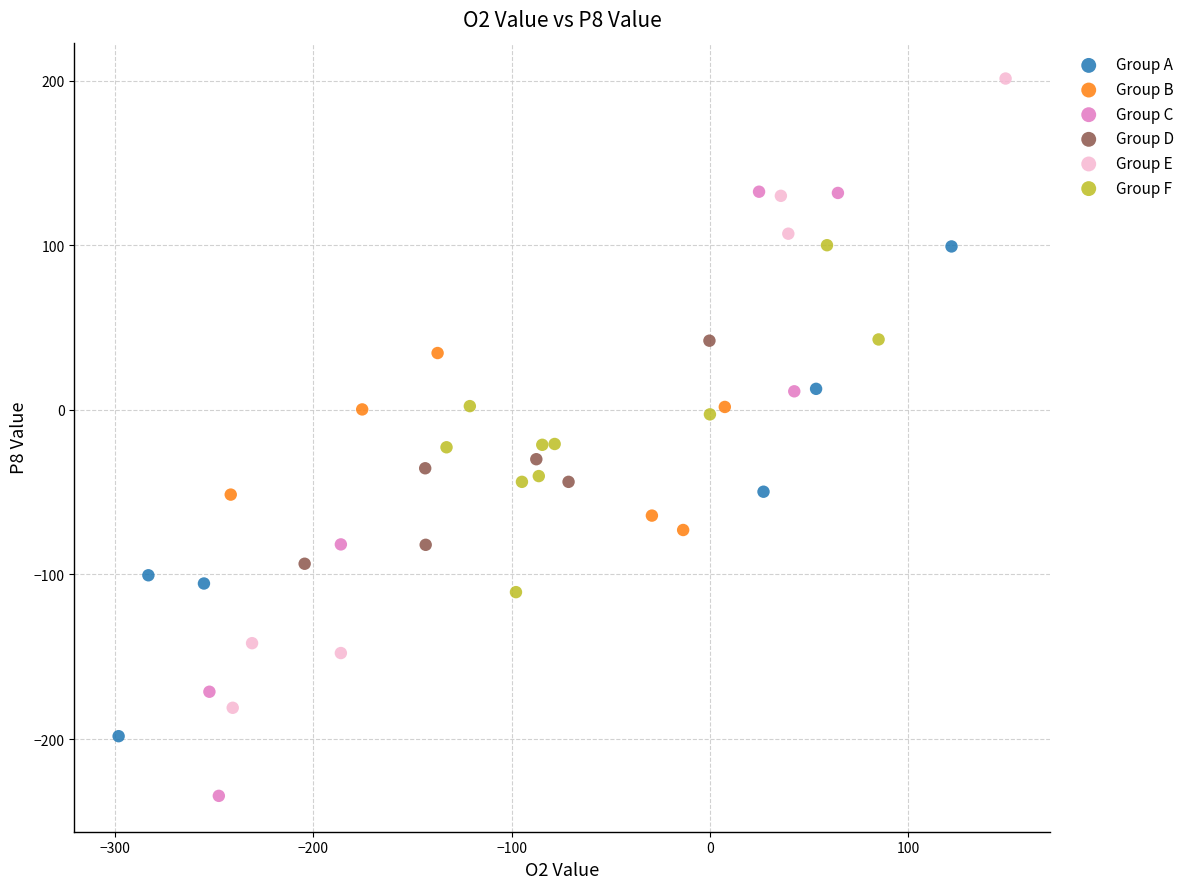

What are all the series names shown in the legend?

Group A, Group B, Group C, Group D, Group E, Group F